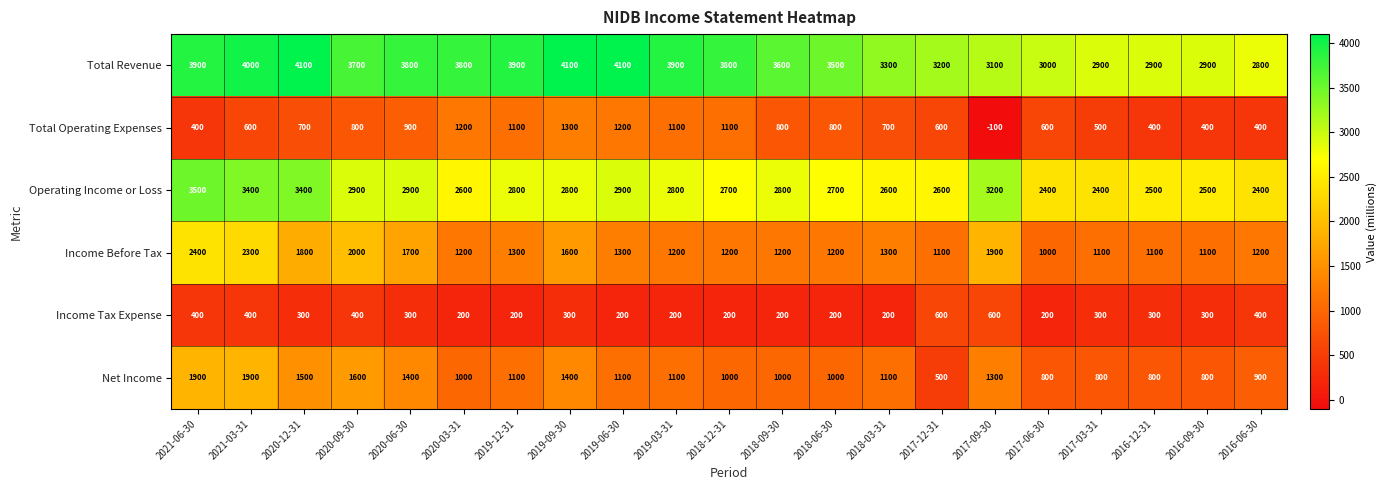

How many Income Tax Expense values are between 200 and 400?

19